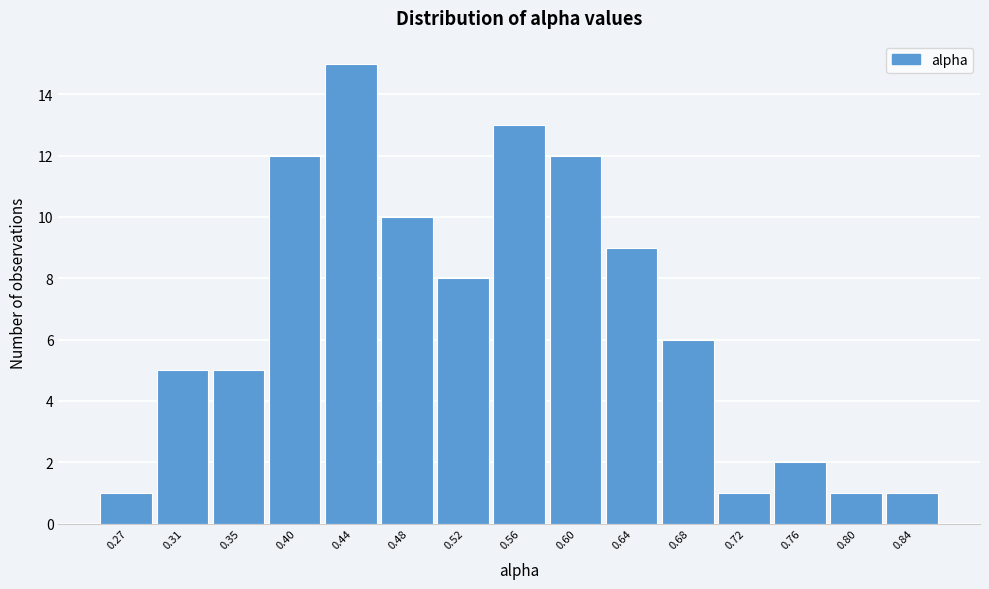

Reading right to left, what are all the values shown in this chart?

0.84=1	0.80=1	0.76=2	0.72=1	0.68=6	0.64=9	0.60=12	0.56=13	0.52=8	0.48=10	0.44=15	0.40=12	0.35=5	0.31=5	0.27=1